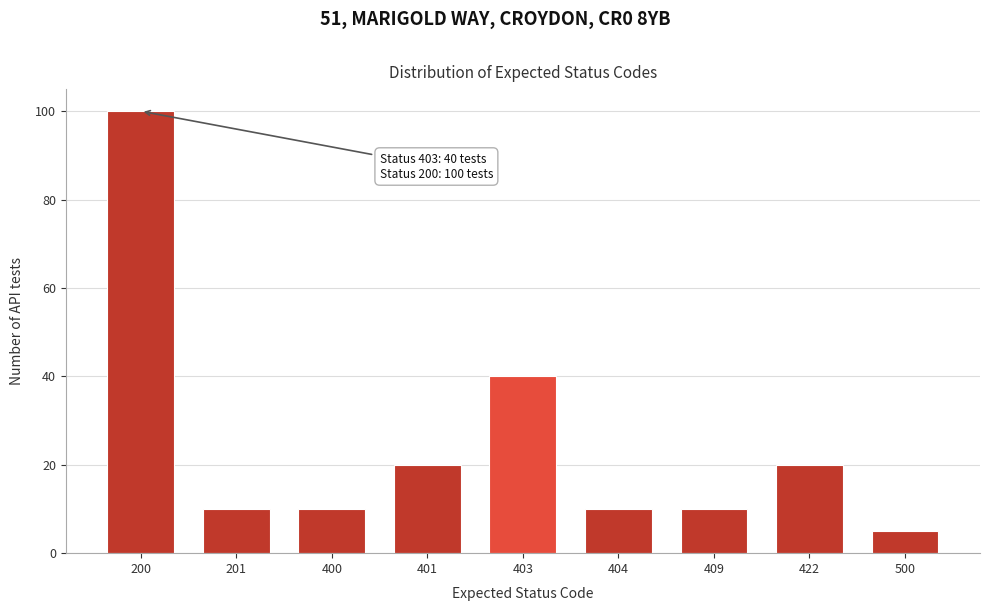

Reading right to left, extract all data points from this chart.

5	20	10	10	40	20	10	10	100